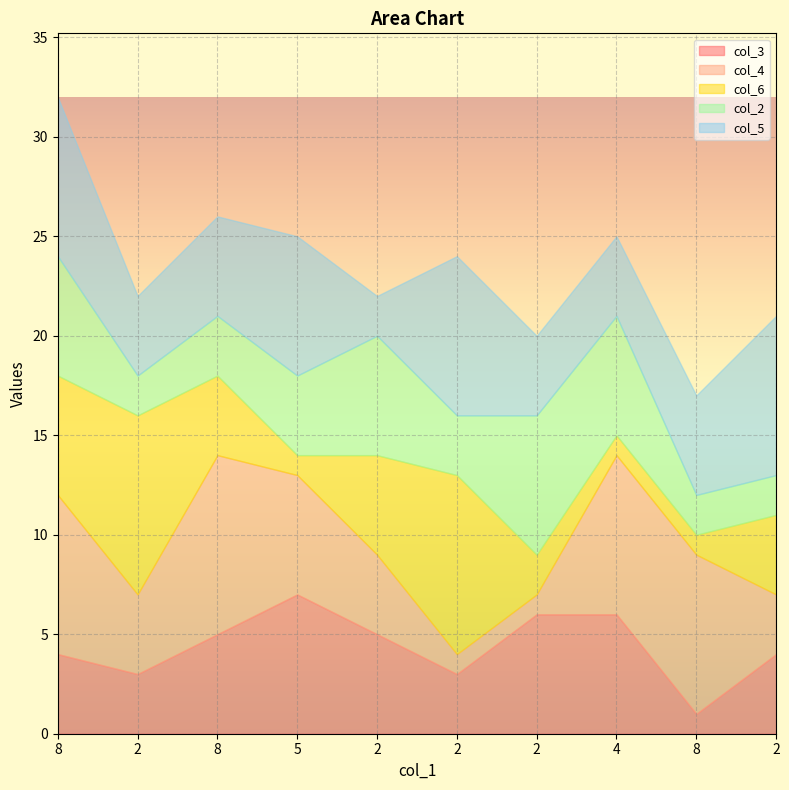

What is the sum of the col_4 values at 2 and 2?

7